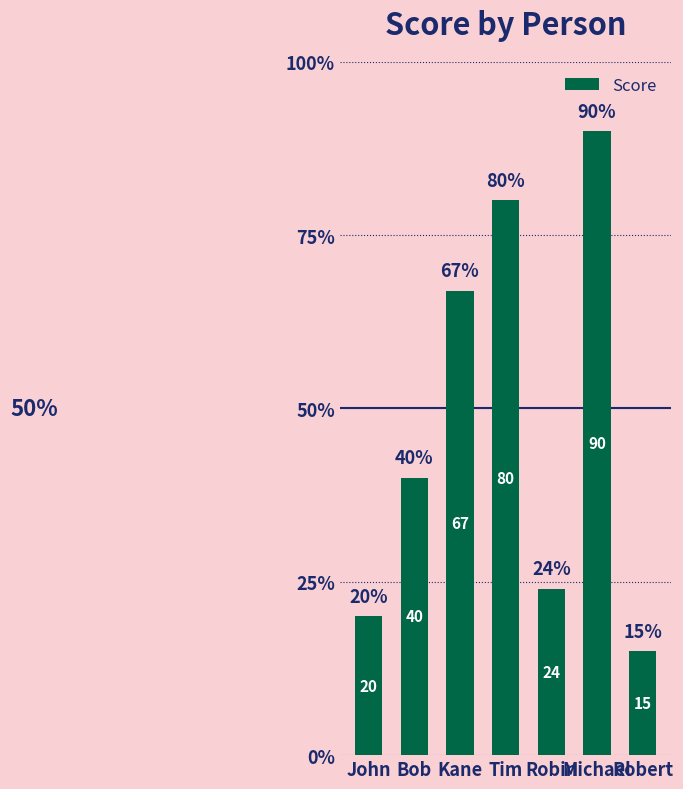

Read the value at Tim.

80